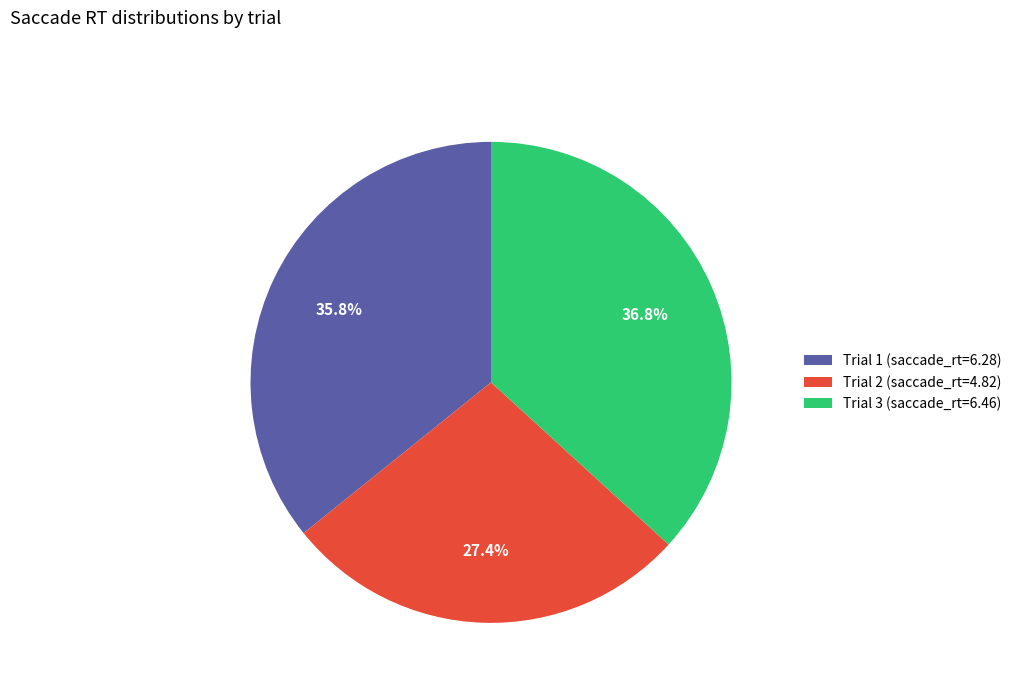

Does any single category account for the majority?

No